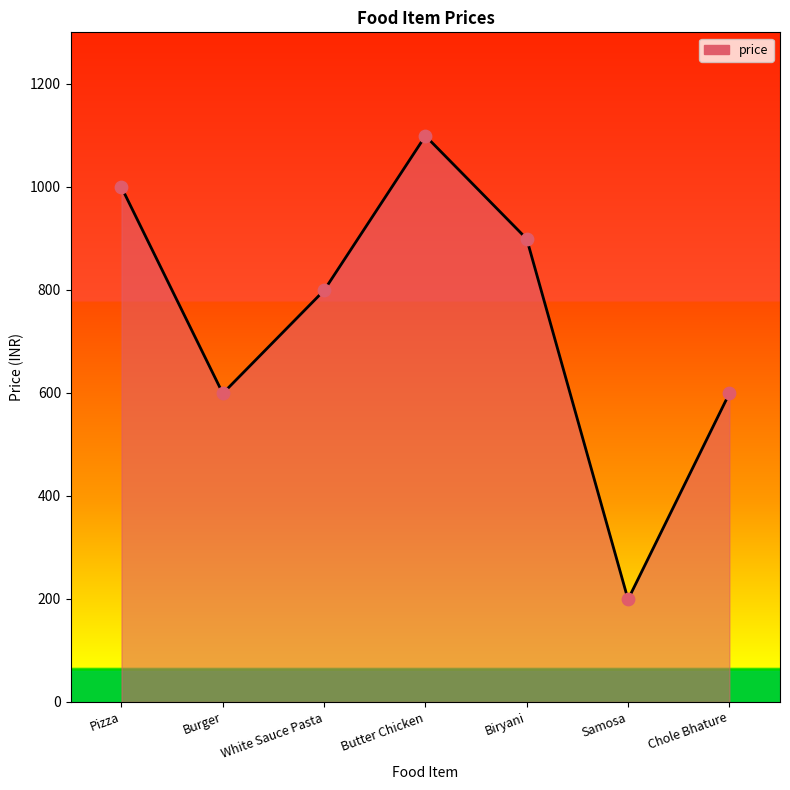

Between Samosa and Butter Chicken, which is larger?

Butter Chicken